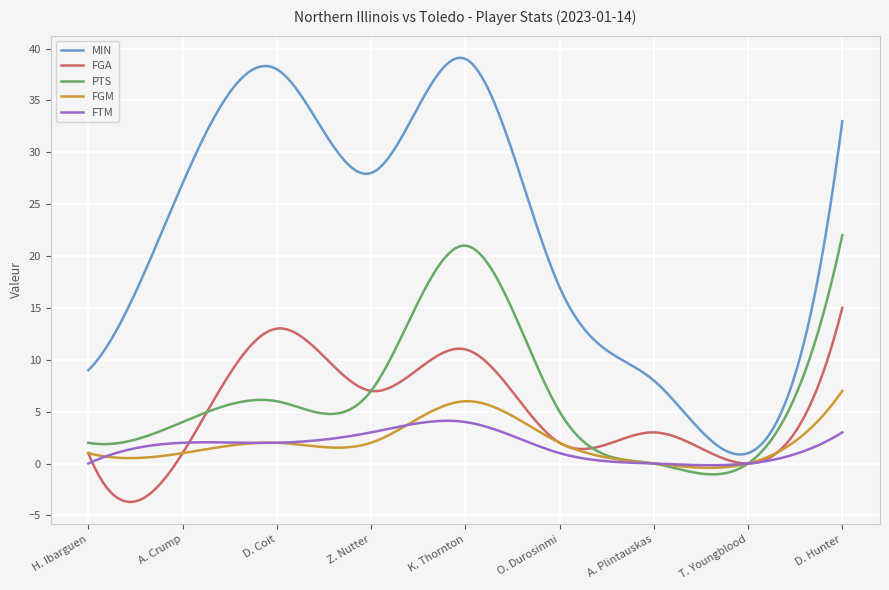

Rank the series by their maximum value, from lowest to highest.

FTM, FGM, FGA, PTS, MIN